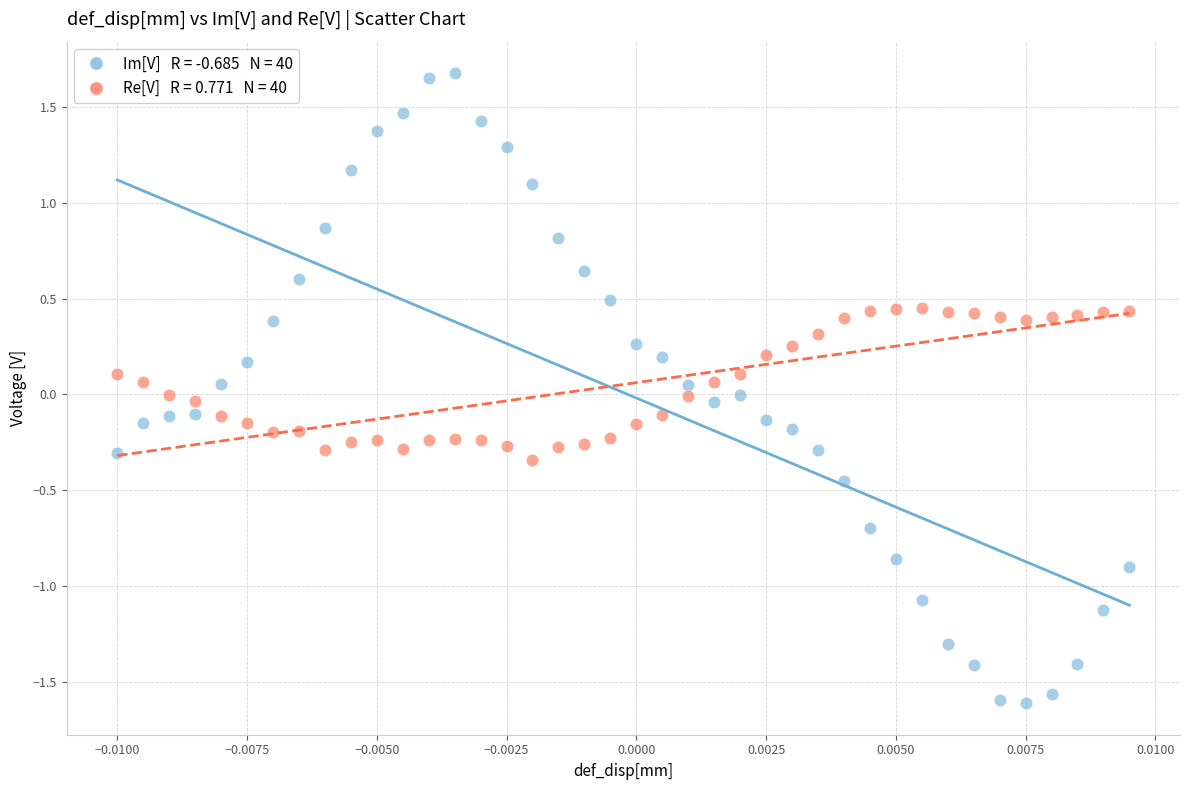

Across all data points, what is the range of Y values (max minus min)?

3.3